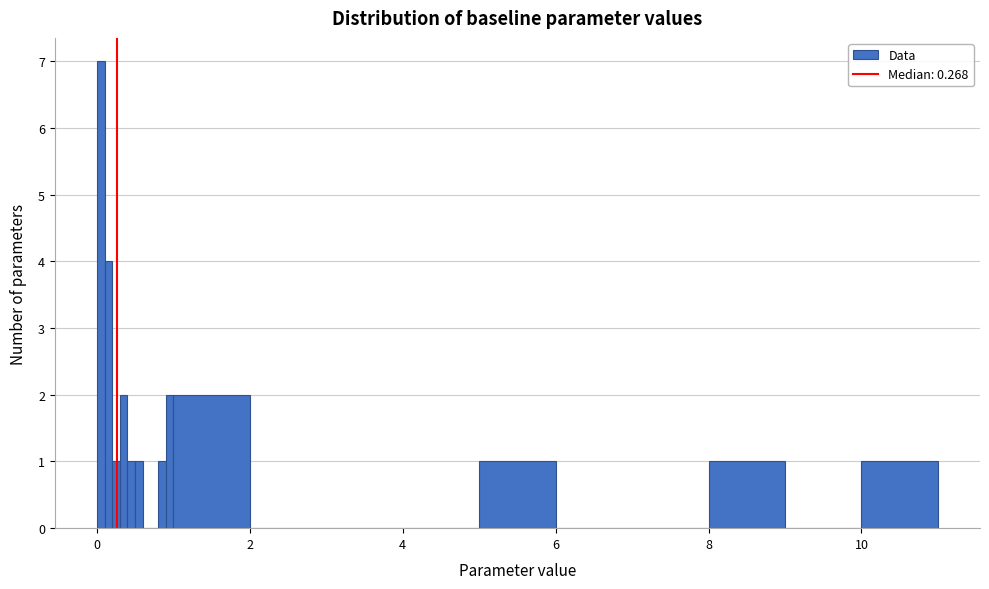

Read against the x-axis, roughly where is the centre of the tallest bar?

0.0